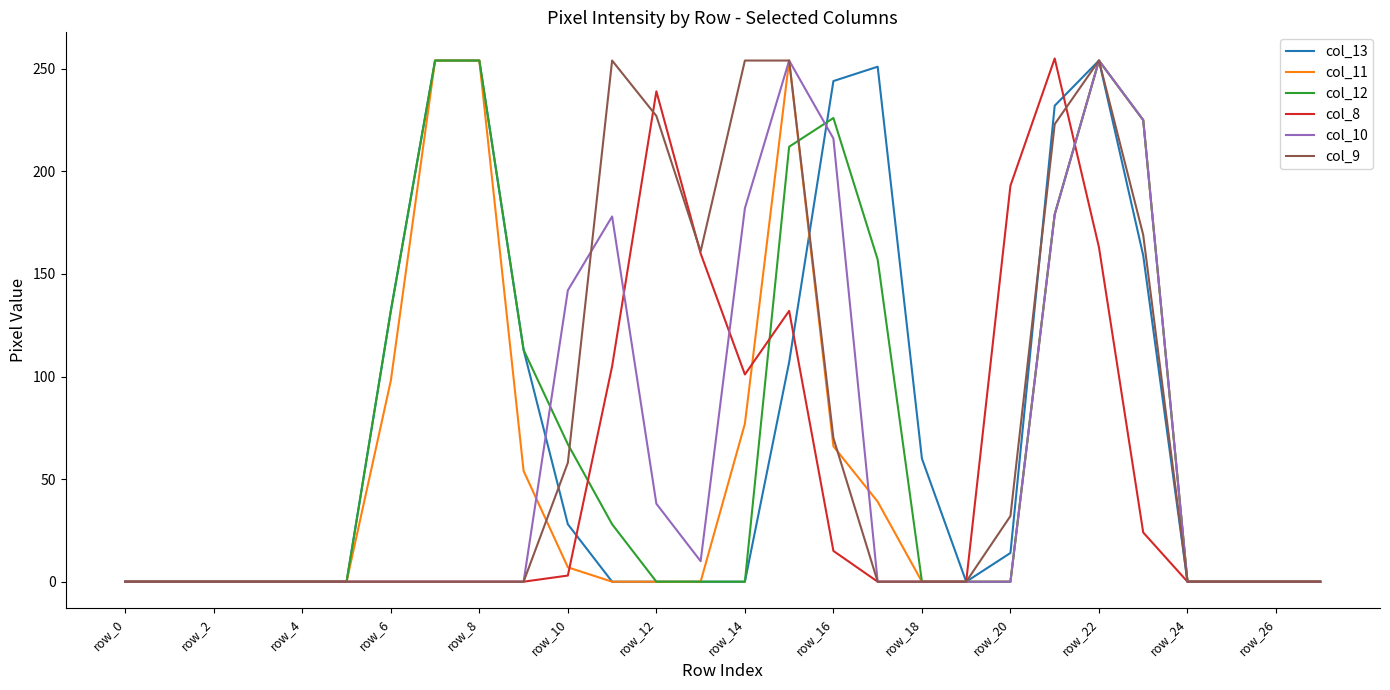

What is the maximum value shown in the chart?

255